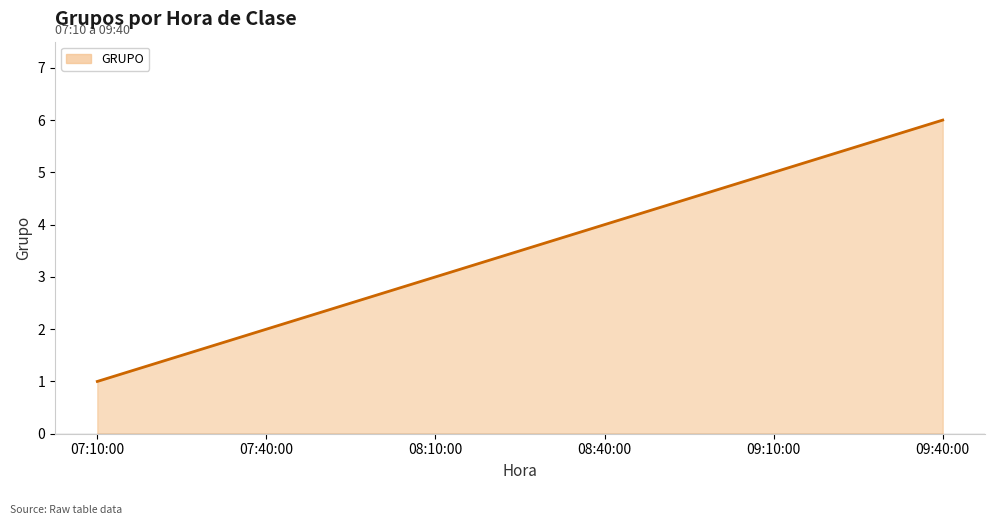

True or false: the data shows 3 at 08:40:00.

False